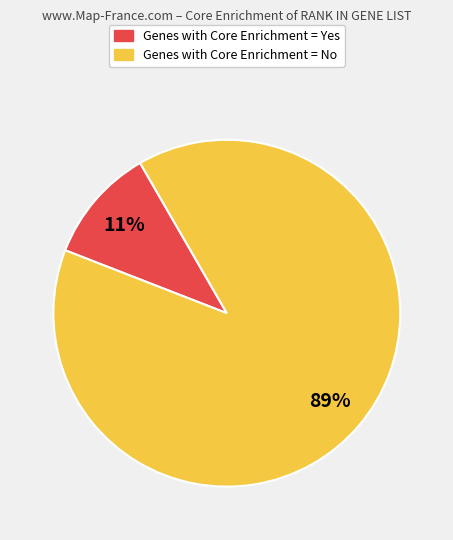

Is there a majority slice in this chart?

Yes